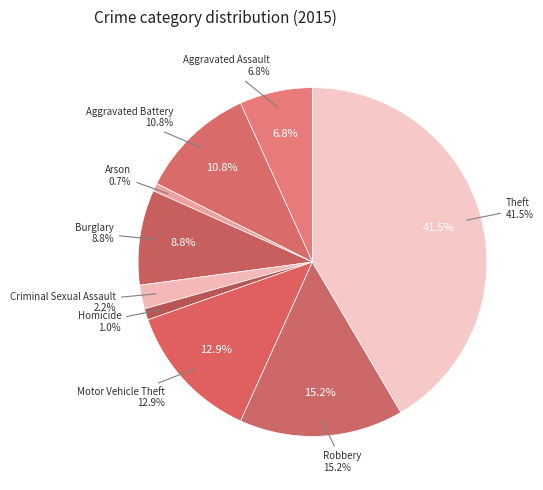

Which slice is the smallest?

Arson